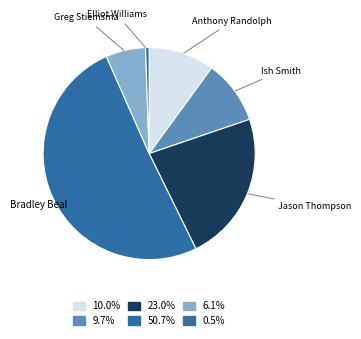

What is the majority slice?

Bradley Beal